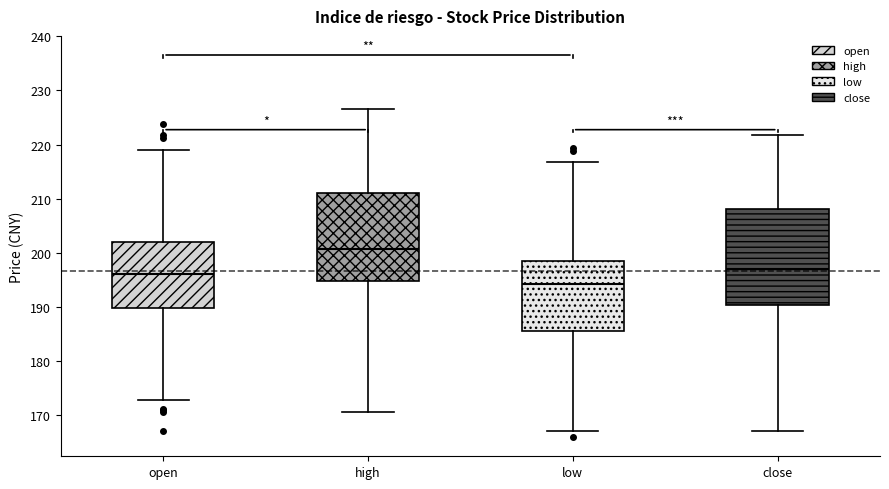

Where does the upper whisker of the box for close end on the y-axis? The values are not printed on the chart, so give them approximately, as read against the axis.

222